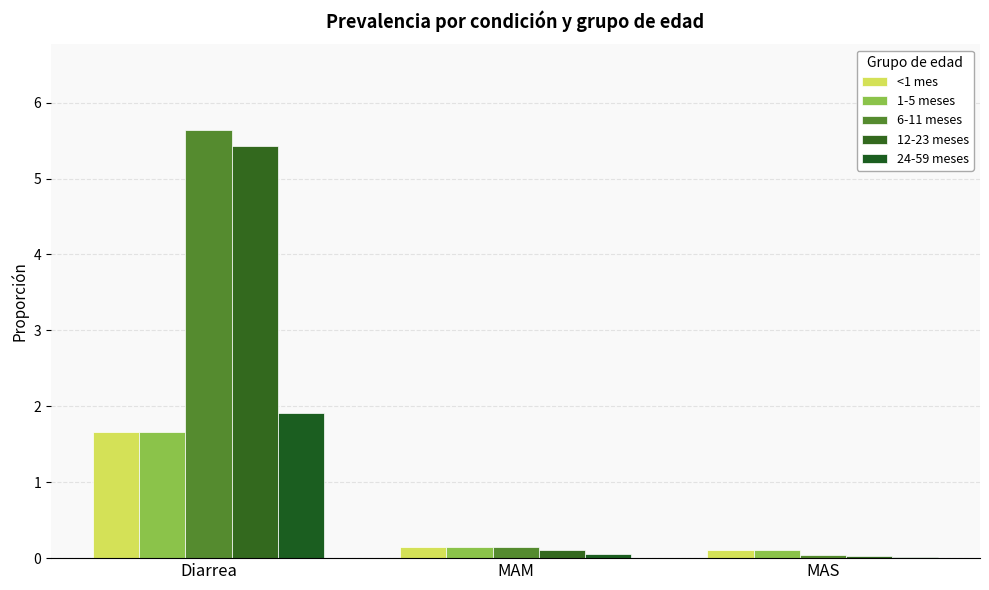

What is the value of the 24-59 meses bar at the 2nd from the left?

0.1